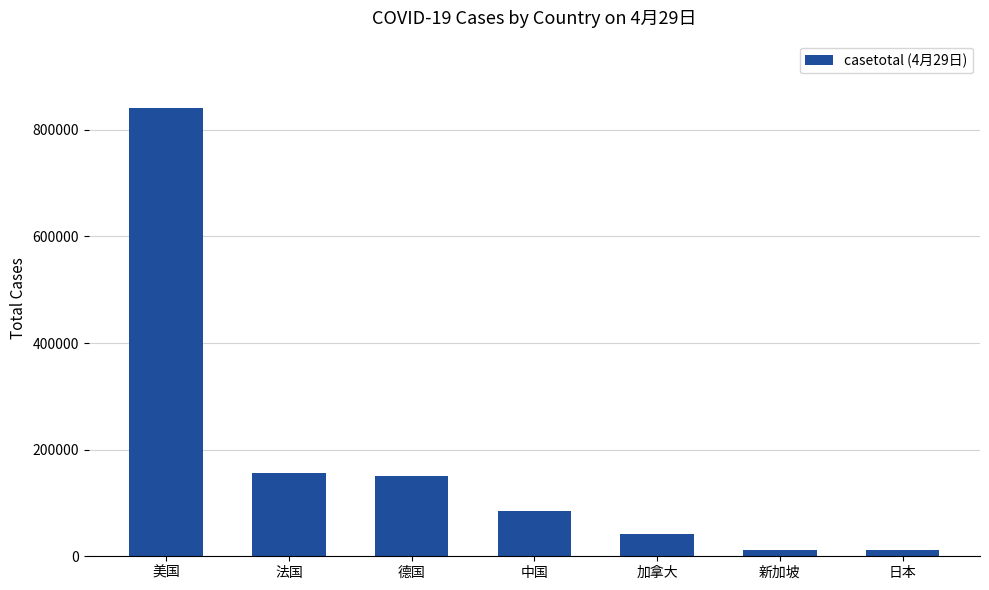

What is the average value?

185266